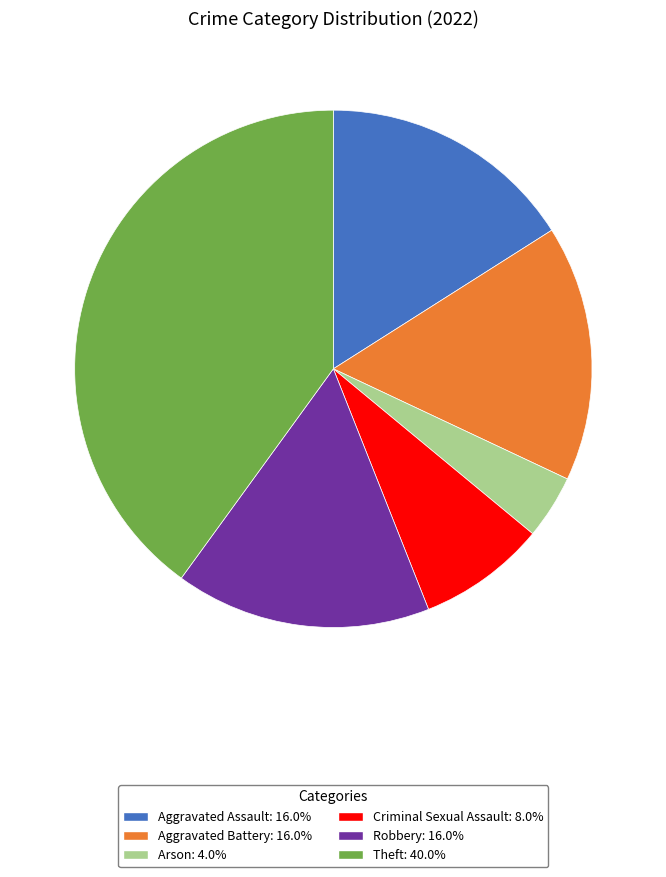

How many segments does this pie chart have?

6